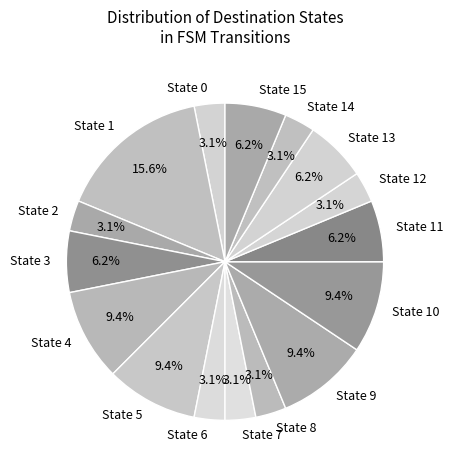

How many slices are in this pie chart?

16